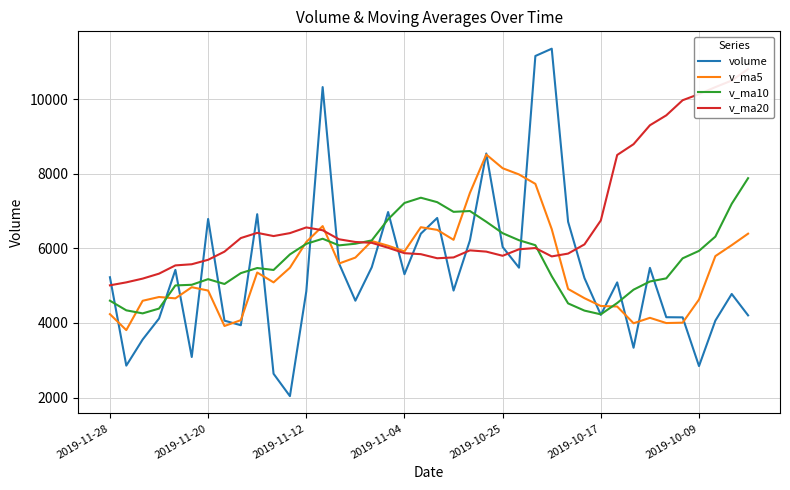

How many intersections are there between v_ma5 and v_ma10?

6